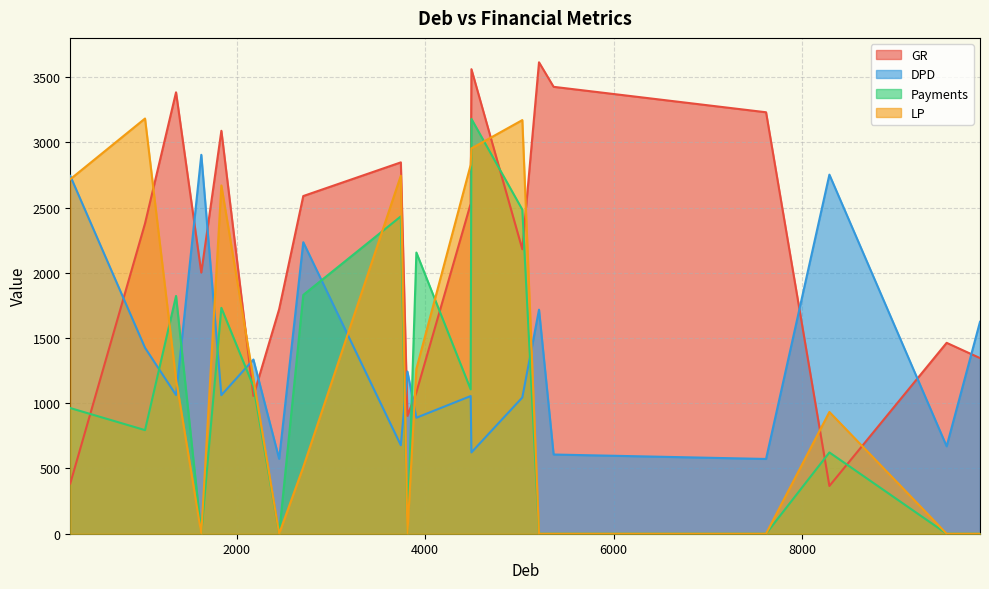

Reading left to right, transcribe all the data shown in this chart.

GR: 1029=2378	4492=3560	4484=2529	3743=2846	1358=3383	3908=1084	236=385	5032=2180	2179=1056	9534=1463	2452=1721	1626=2001	5364=3425	3813=903	9888=1346	5209=3613	7618=3230	2708=2588	1839=3088	8290=366
DPD: 1029=1425	4492=623	4484=1055	3743=678	1358=1063	3908=889	236=2742	5032=1044	2179=1335	9534=670	2452=574	1626=2904	5364=607	3813=1243	9888=1624	5209=1717	7618=573	2708=2234	1839=1062	8290=2752
Payments: 1029=794	4492=3179	4484=1106	3743=2432	1358=1822	3908=2155	236=963	5032=2484	2179=1129	9534=0	2452=0	1626=0	5364=0	3813=0	9888=0	5209=0	7618=0	2708=1830	1839=1731	8290=623
LP: 1029=3182	4492=2953	4484=2827	3743=2744	1358=1184	3908=1263	236=2717	5032=3170	2179=1188	9534=0	2452=0	1626=0	5364=0	3813=0	9888=0	5209=0	7618=0	2708=511	1839=2669	8290=933